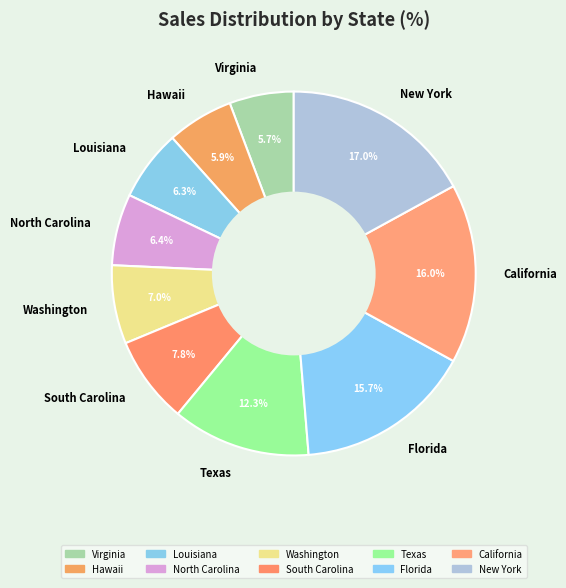

Which category has the biggest portion of the pie?

New York